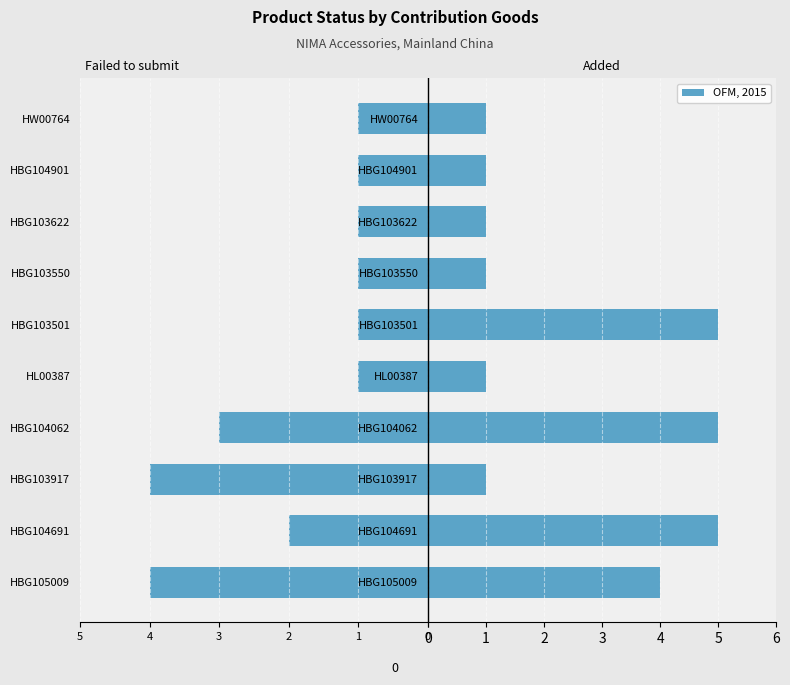

Reading left to right, what are all the values shown in this chart?

Failed to submit: -4	-2	-4	-3	-1	-1	-1	-1	-1	-1
Added: 4	5	1	5	1	5	1	1	1	1